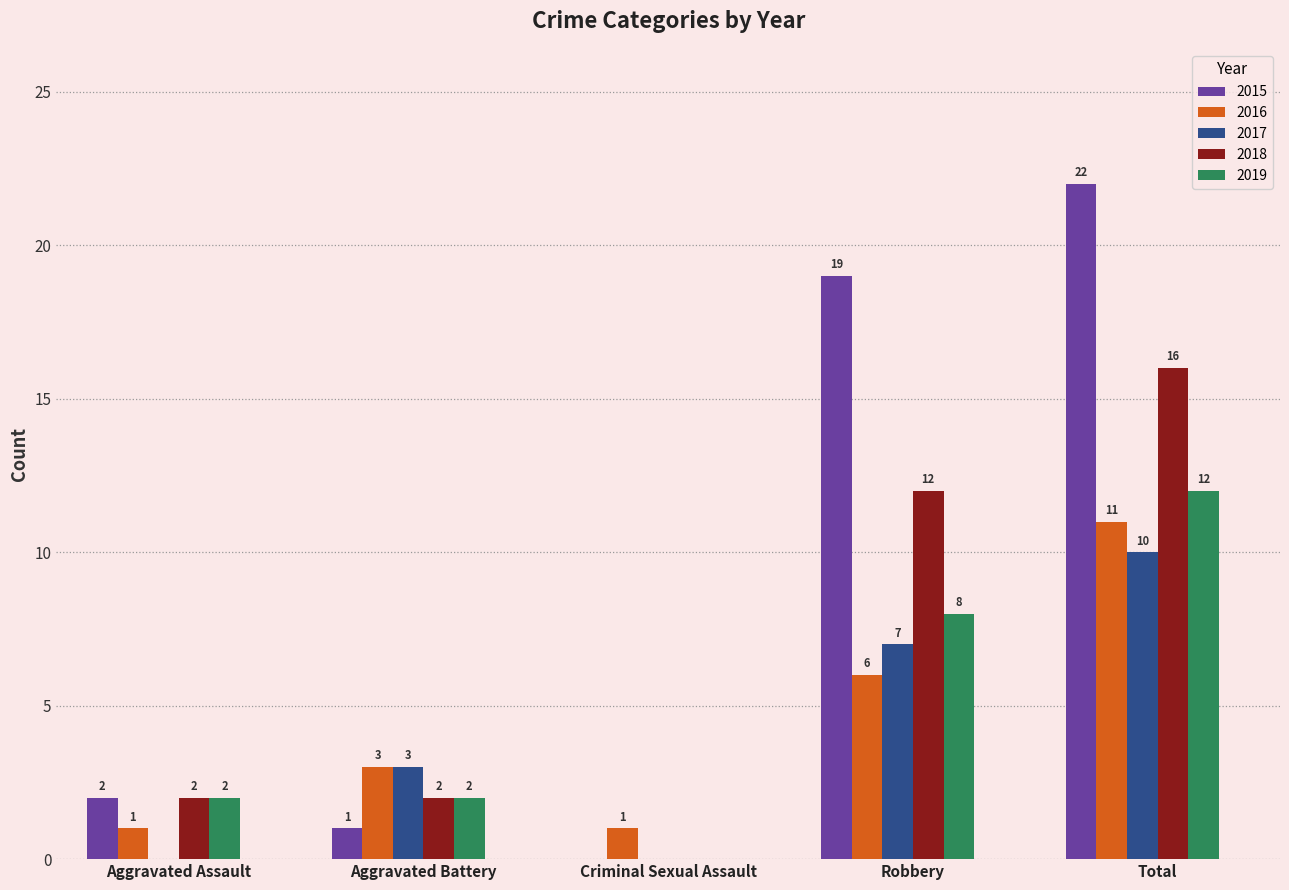

How many values in 2015 are above zero?

4